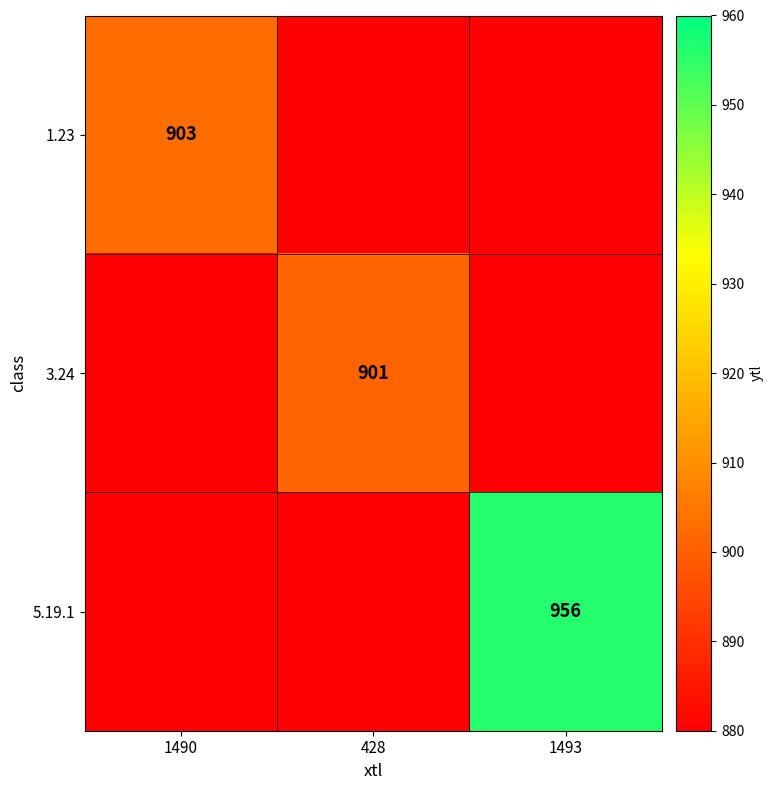

At which category does the chart reach its minimum across all series?

428